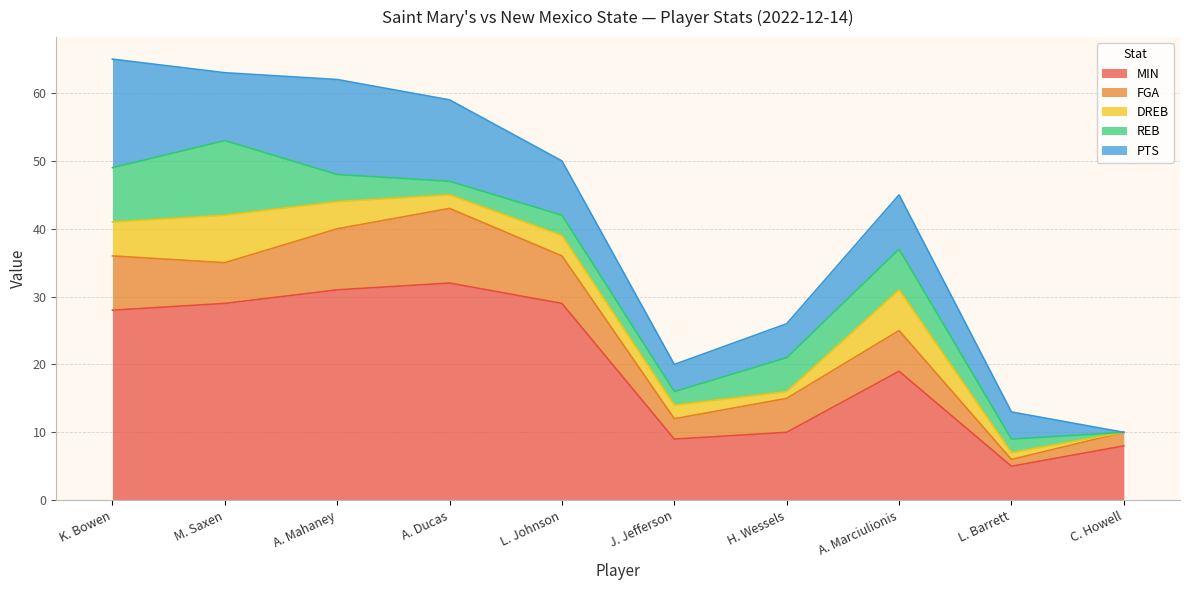

In FGA, how many points are higher than both neighbors (excluding endpoints)?

2